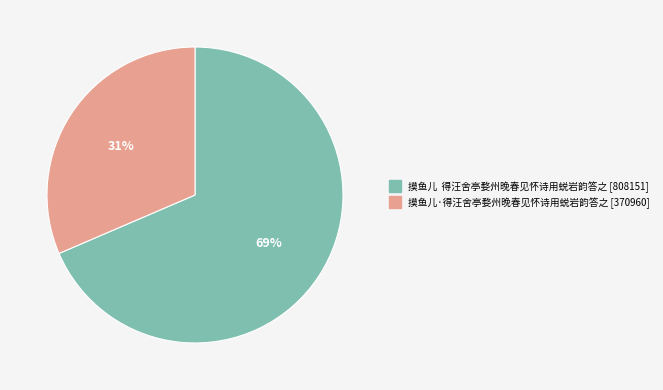

True or false: 摸鱼儿·得汪舍亭婺州晚春见怀诗用蜕岩韵答之 accounts for 31% of the total.

True